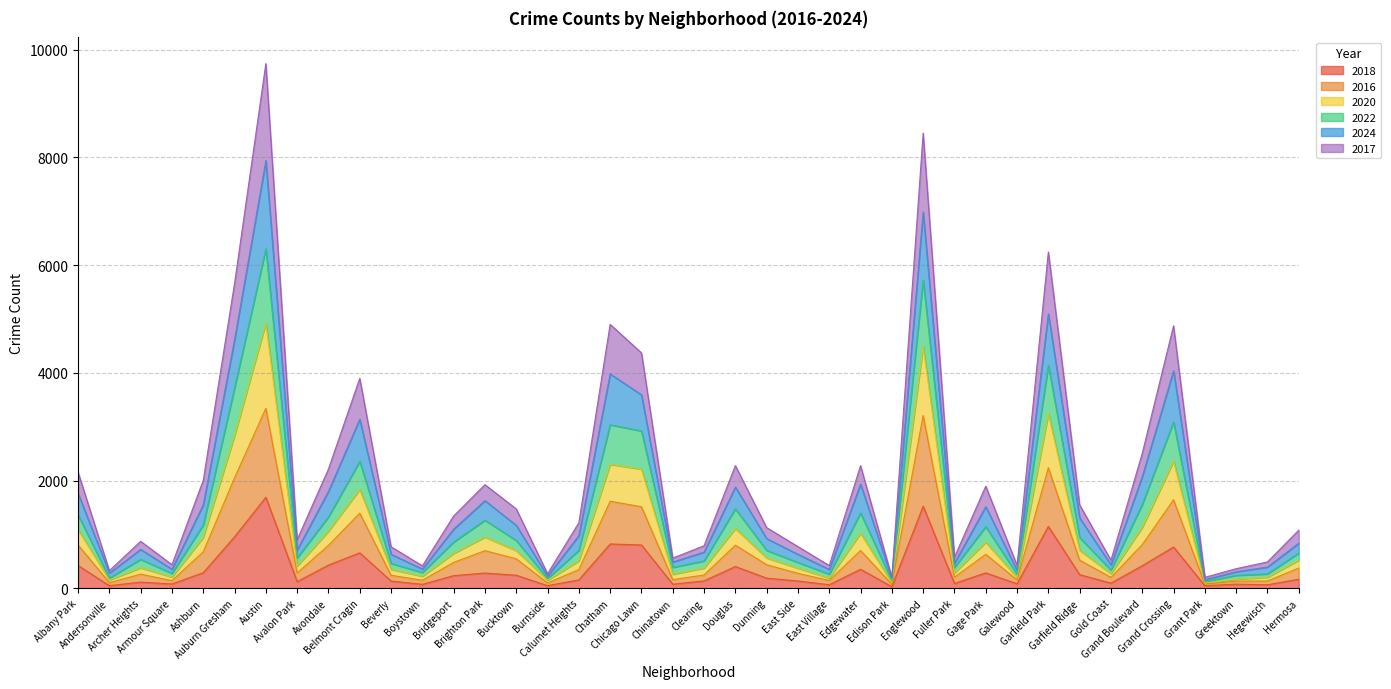

How many interior local valleys does the 2022 series have?

12